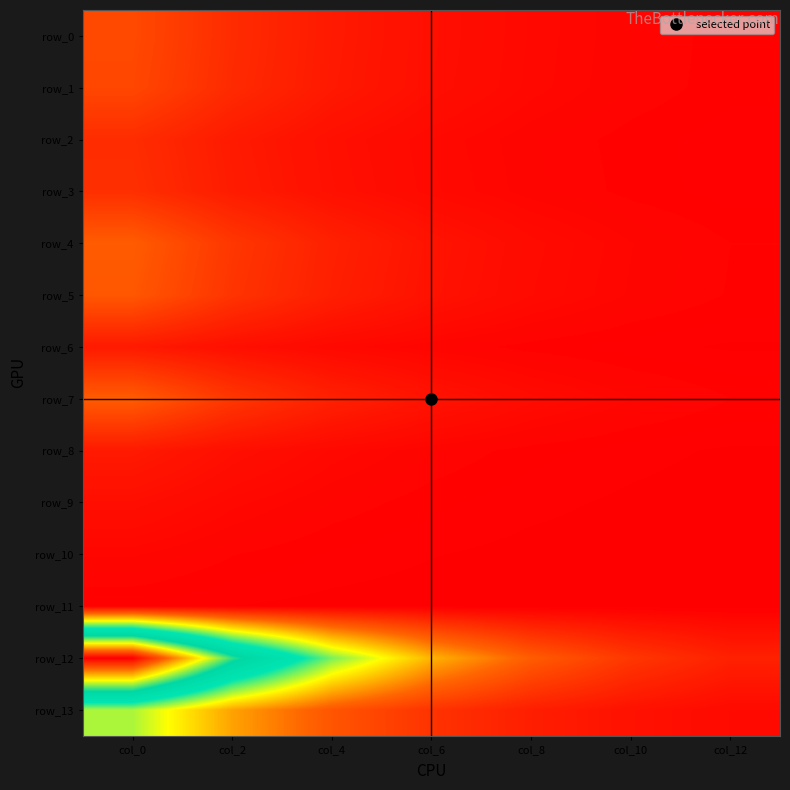

At col_12, list the series in order from largest to smallest.

row_12, row_13, row_4, row_7, row_5, row_0, row_1, row_3, row_2, row_6, row_8, row_9, row_10, row_11